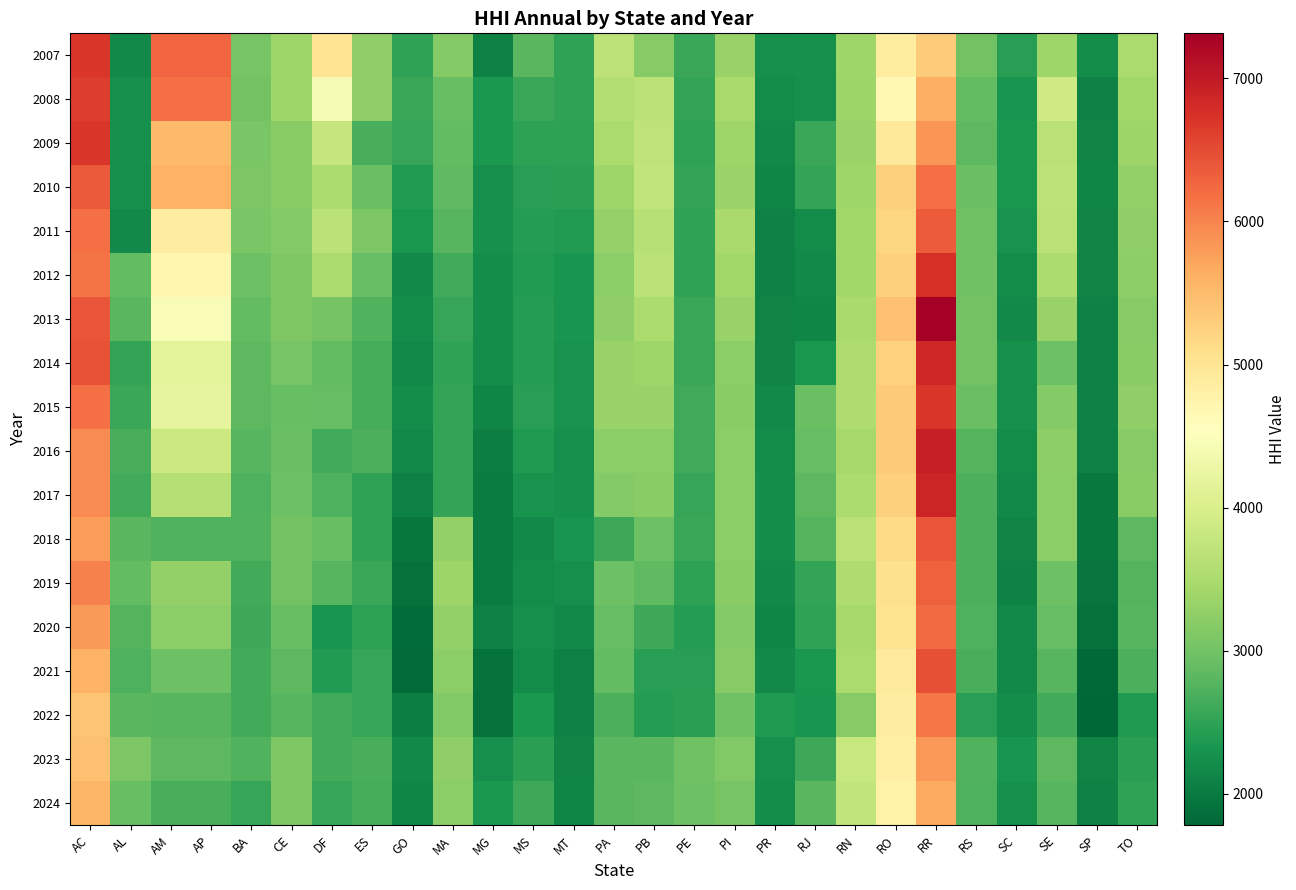

Rank the series at RN from highest to lowest value.

2023, 2024, 2018, 2014, 2019, 2015, 2017, 2021, 2013, 2020, 2016, 2012, 2011, 2007, 2010, 2008, 2009, 2022